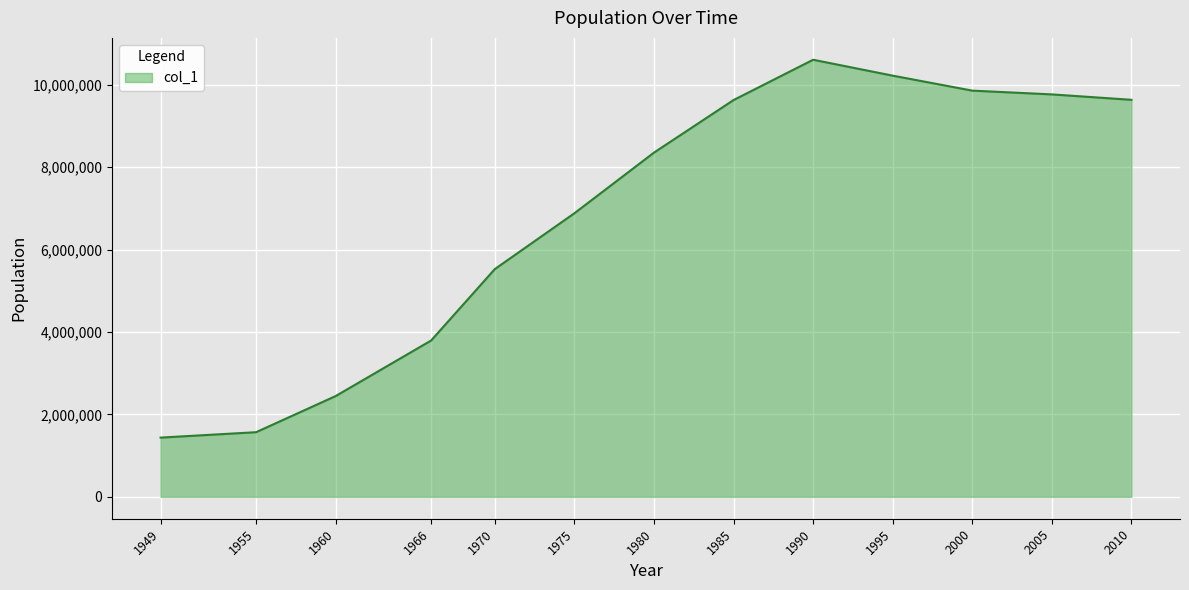

At which category does the chart reach its peak across all series?

1990